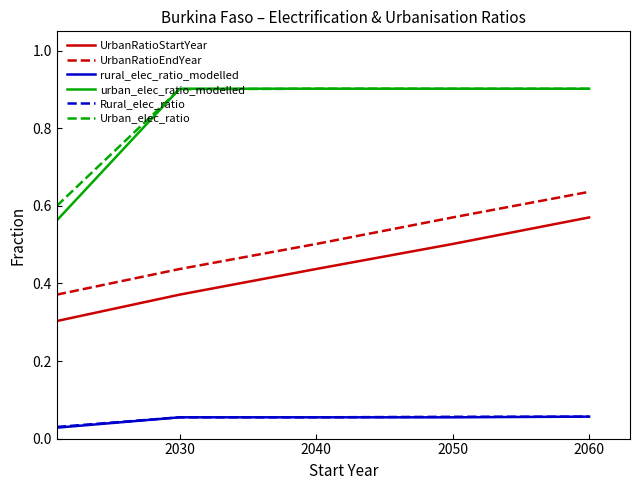

Which series has the widest spread of values?

urban_elec_ratio_modelled